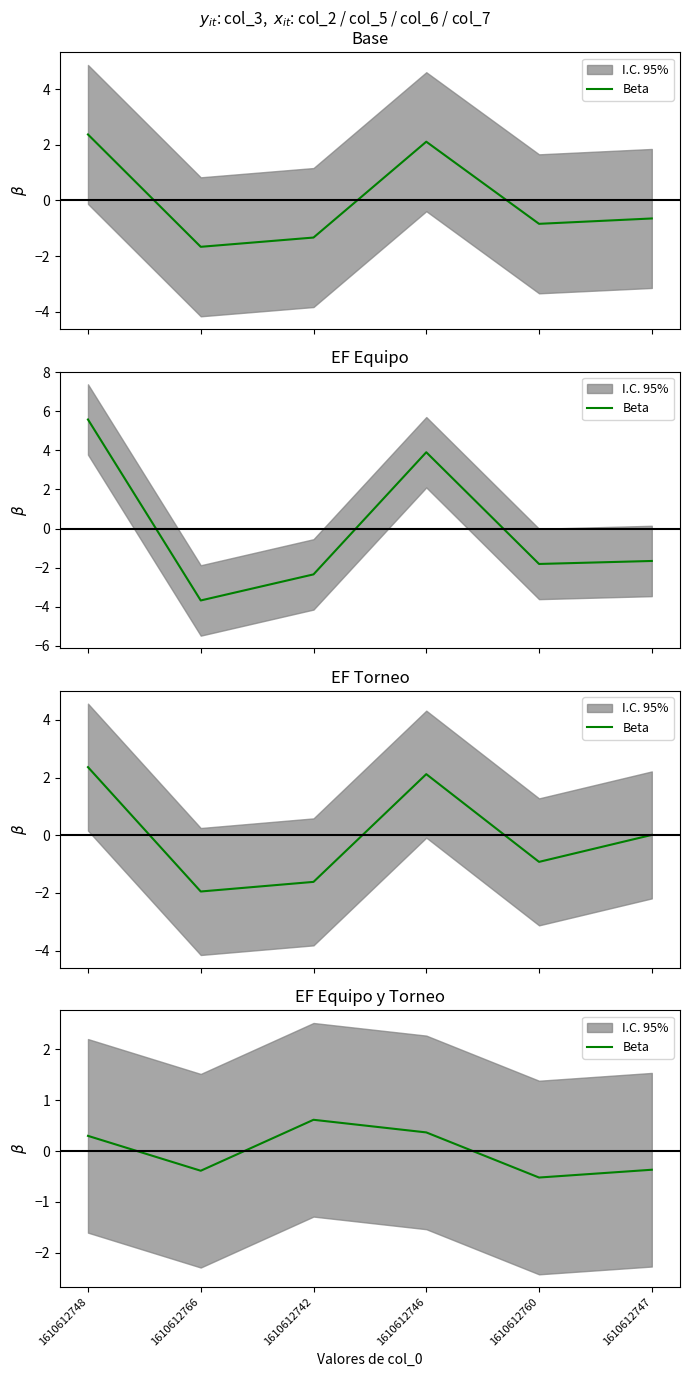

What position from the right is 1610612747?

1